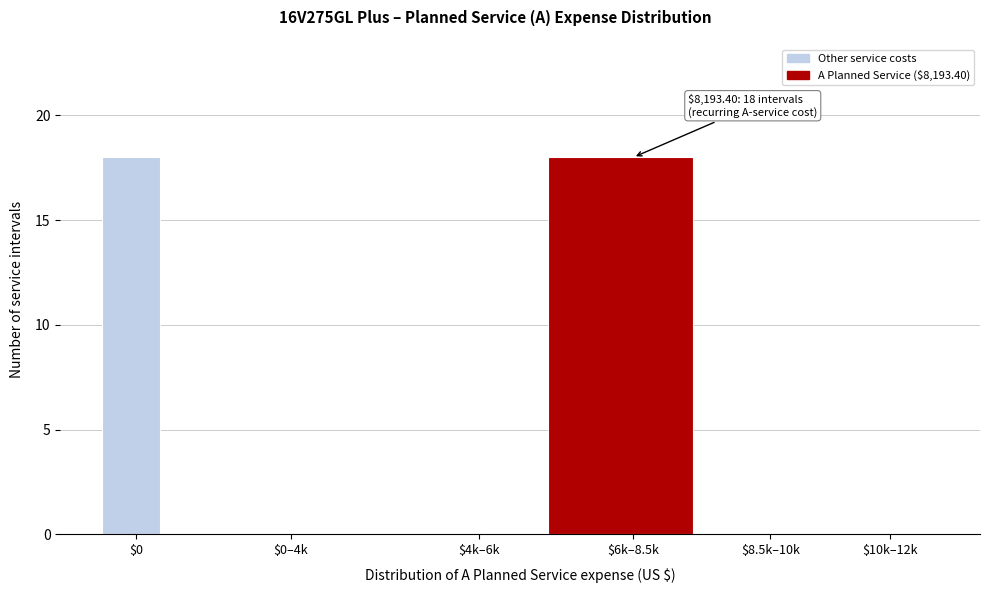

What is the maximum value shown in the chart?

18